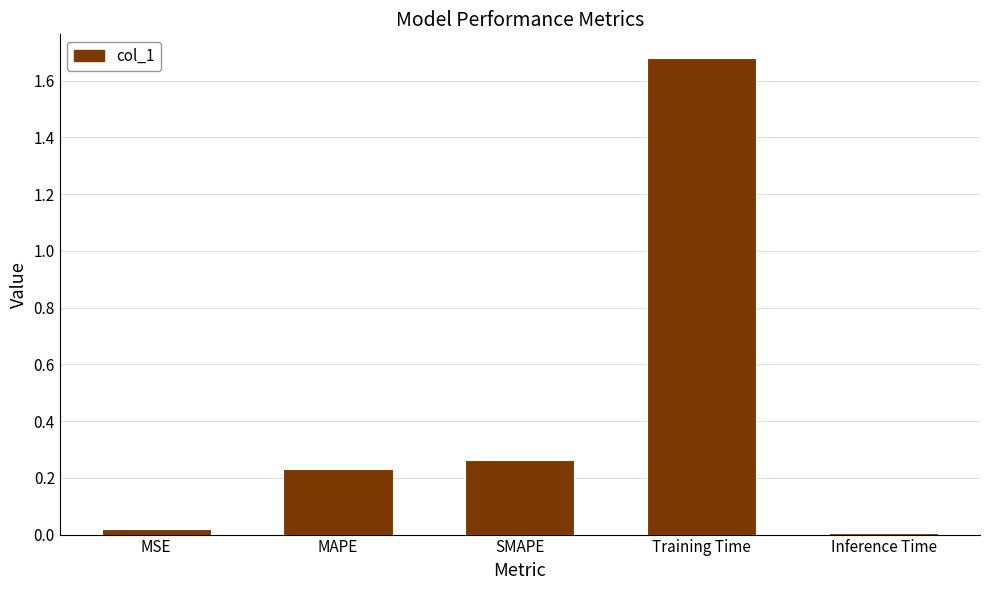

What is the sum of all values?

2.2